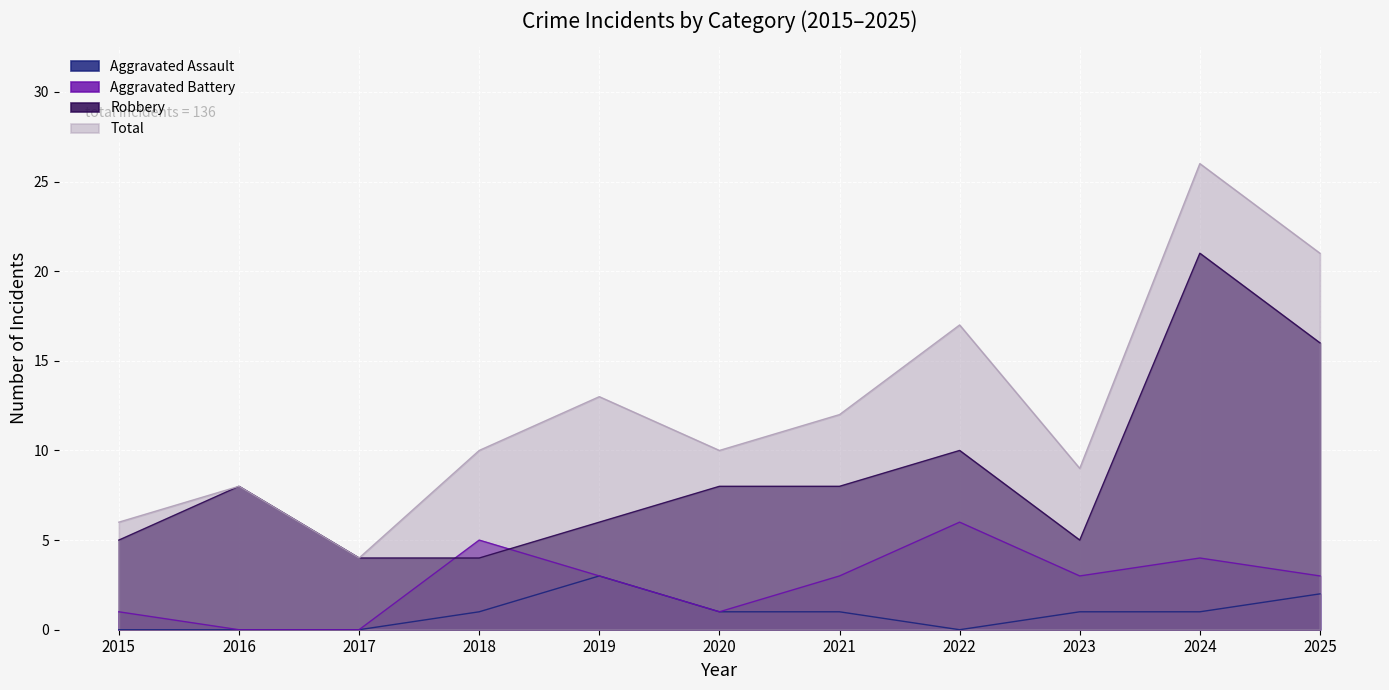

Where is the first local minimum for Total?

2017